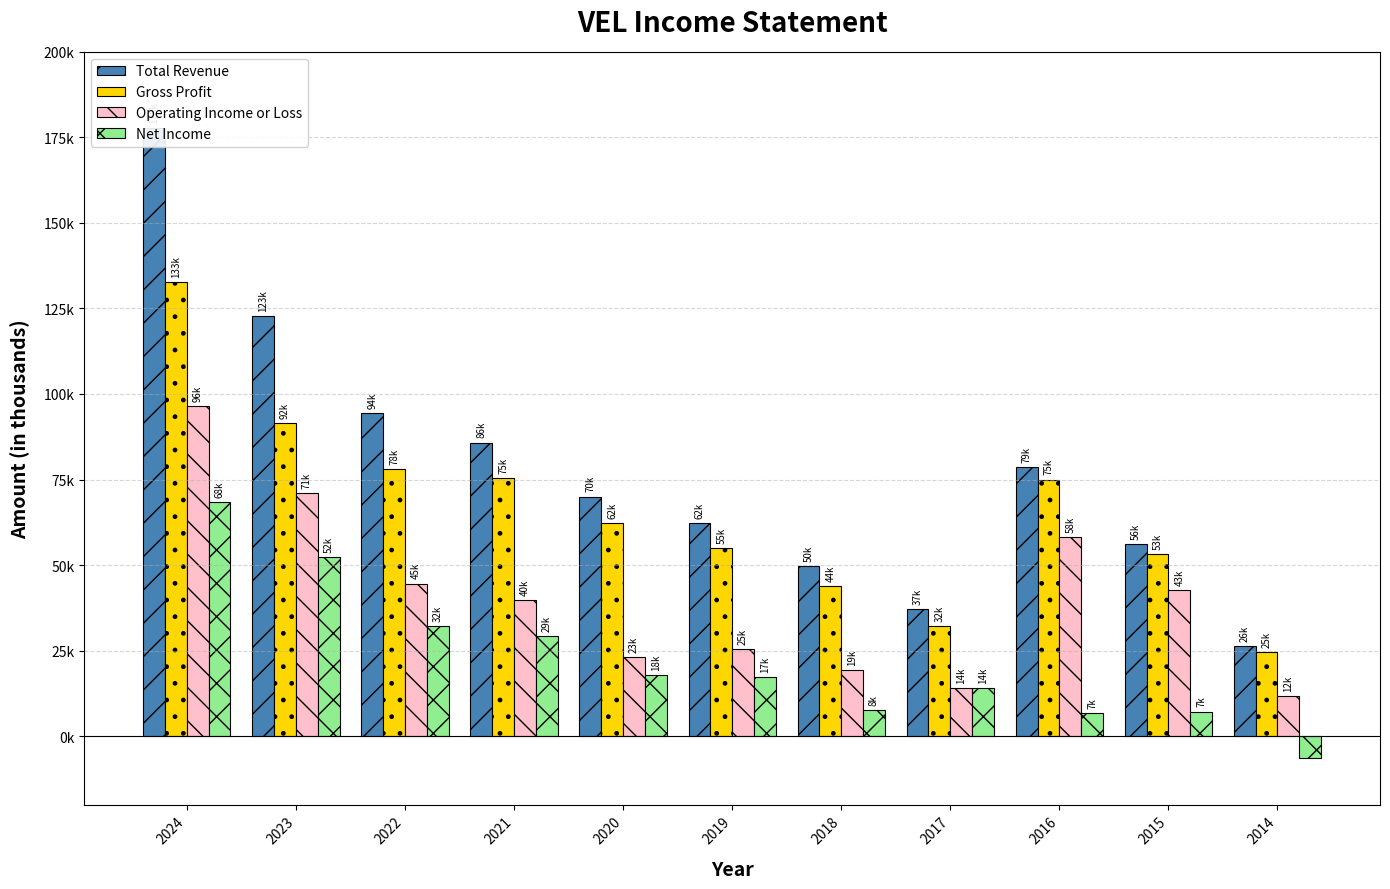

Is the value of Gross Profit at 2014 greater than the value of Net Income at 2016?

Yes